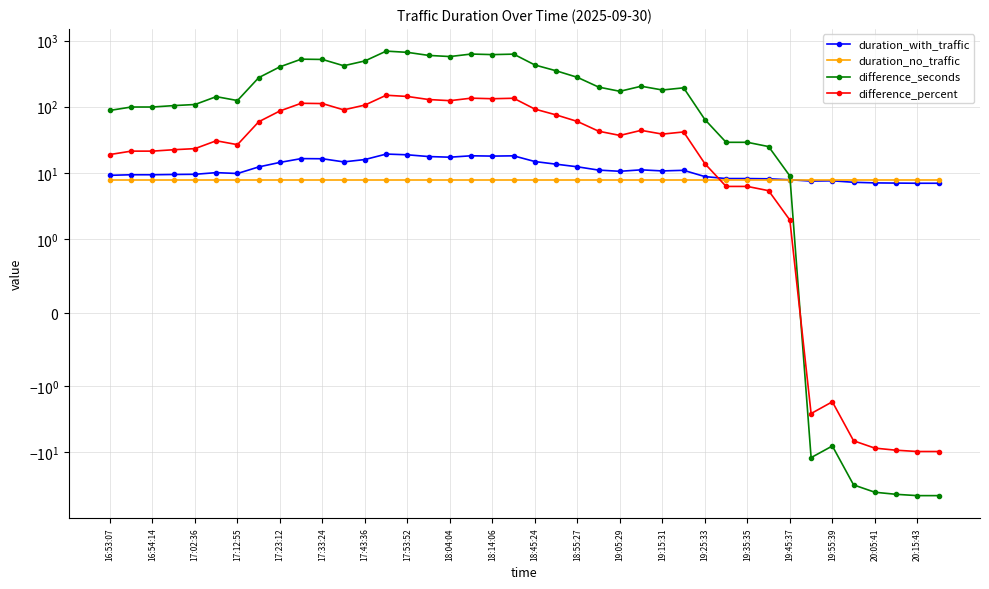

True or false: difference_seconds has a value of 141.9 at 17:23:12.

False